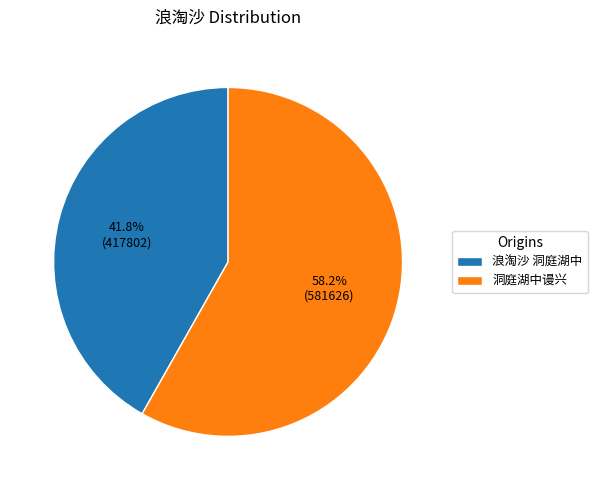

Which slice is the largest?

洞庭湖中谩兴